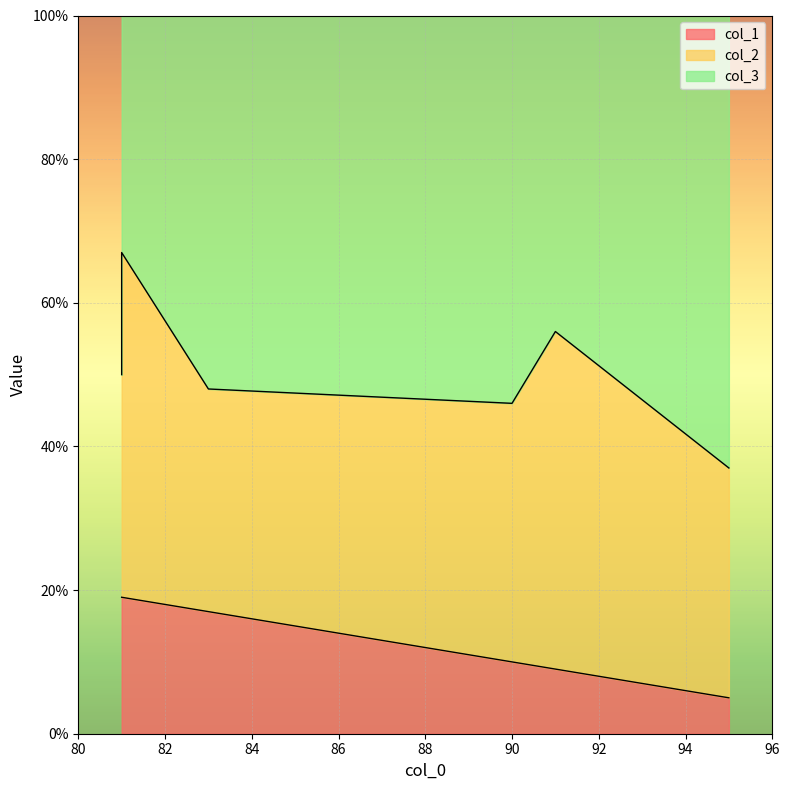

Count the number of data series in this chart.

3